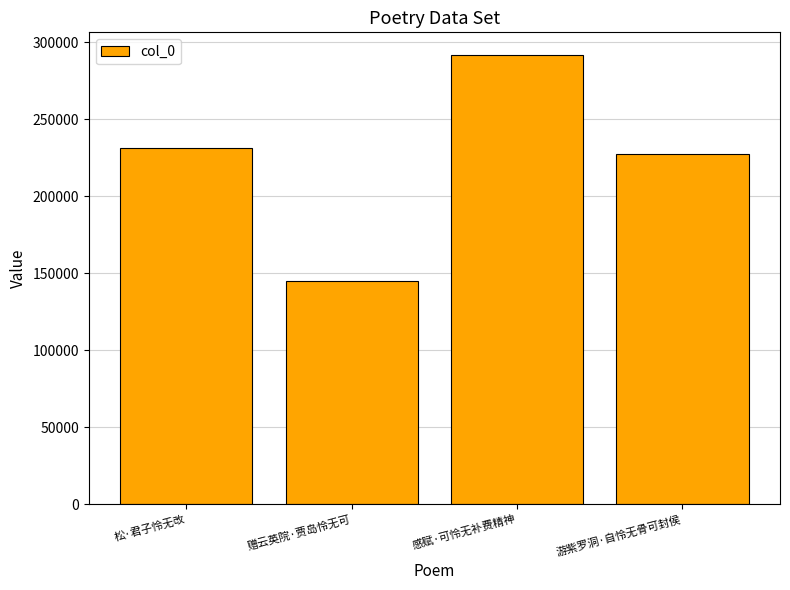

Which label corresponds to the smallest value in the chart?

赠云英院·贾岛怜无可